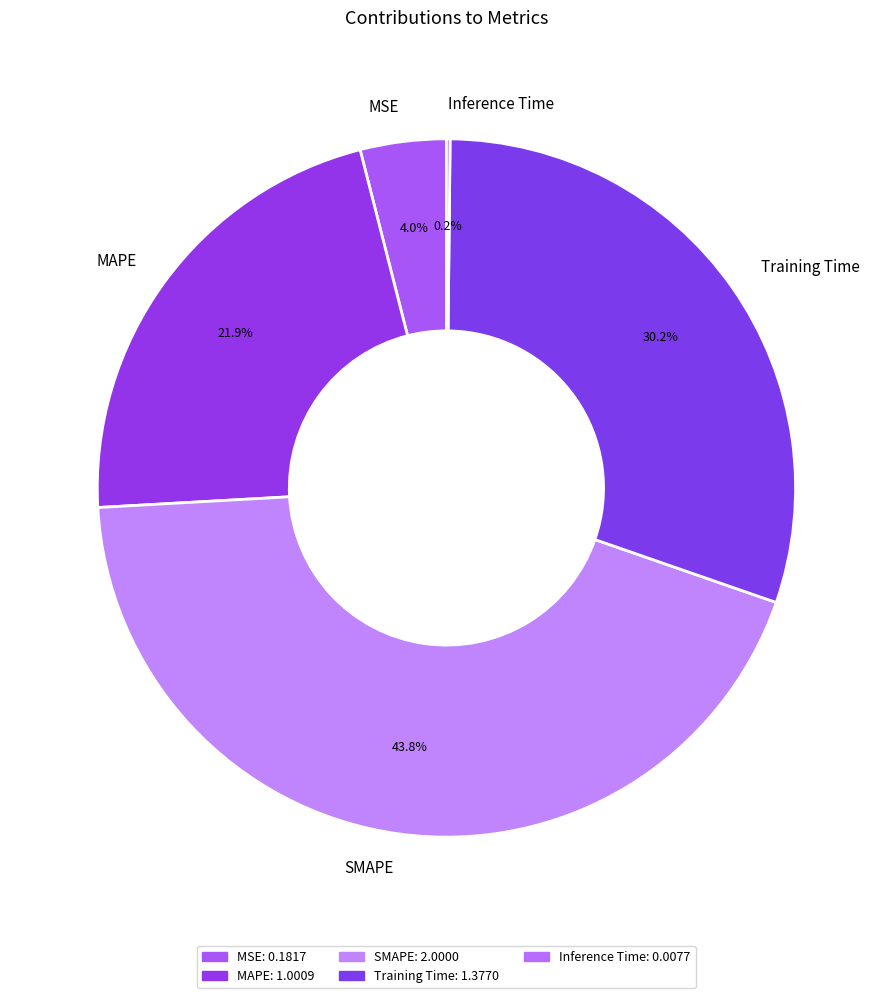

Do SMAPE and MSE together represent more than half of the pie?

No